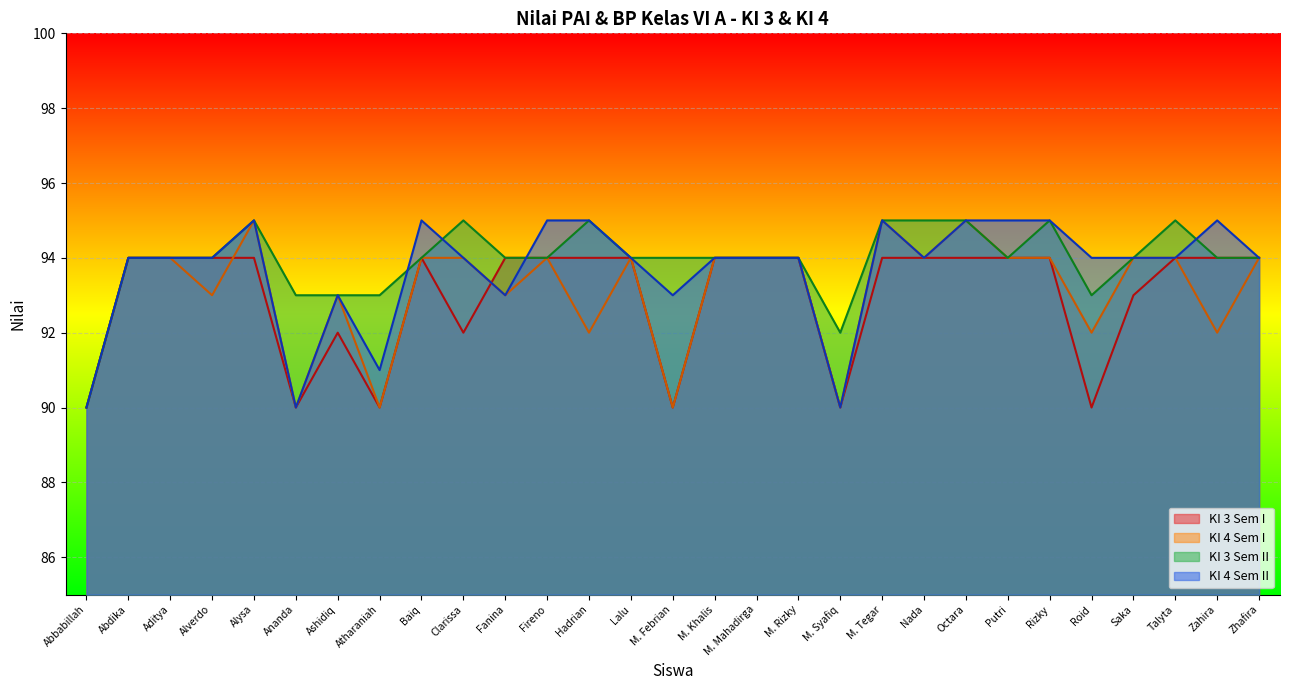

How many values in the KI 3 Sem I series are below 94?

9